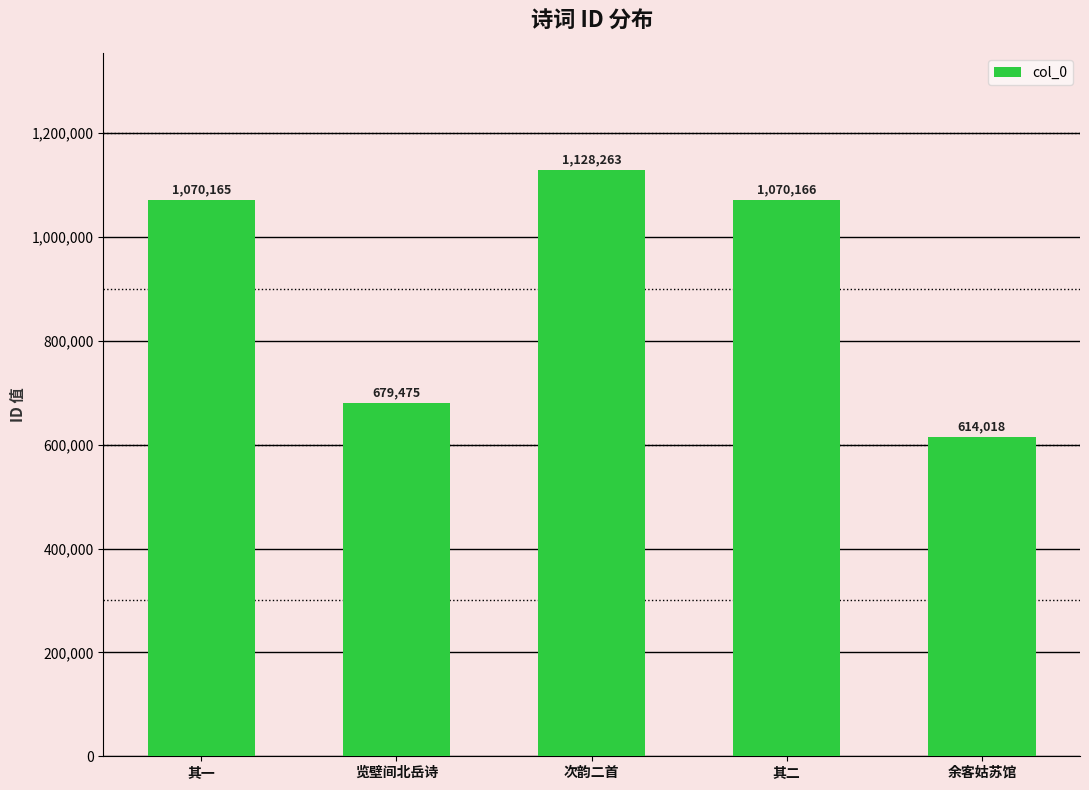

Reading left to right, transcribe all the data shown in this chart.

其一=1070165	览壁间北岳诗=679475	次韵二首=1128263	其二=1070166	余客姑苏馆=614018